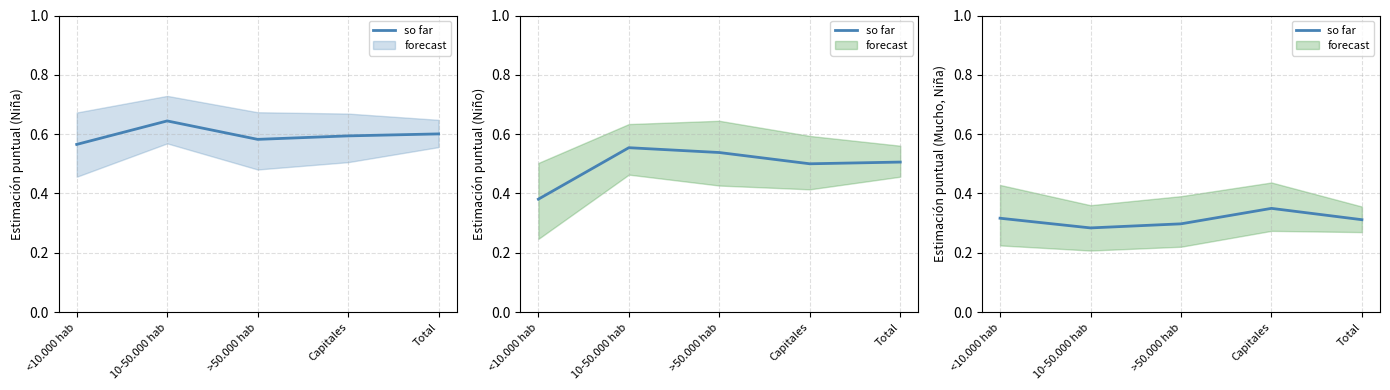

Is it true that the value at Capitales is 0.2?

False